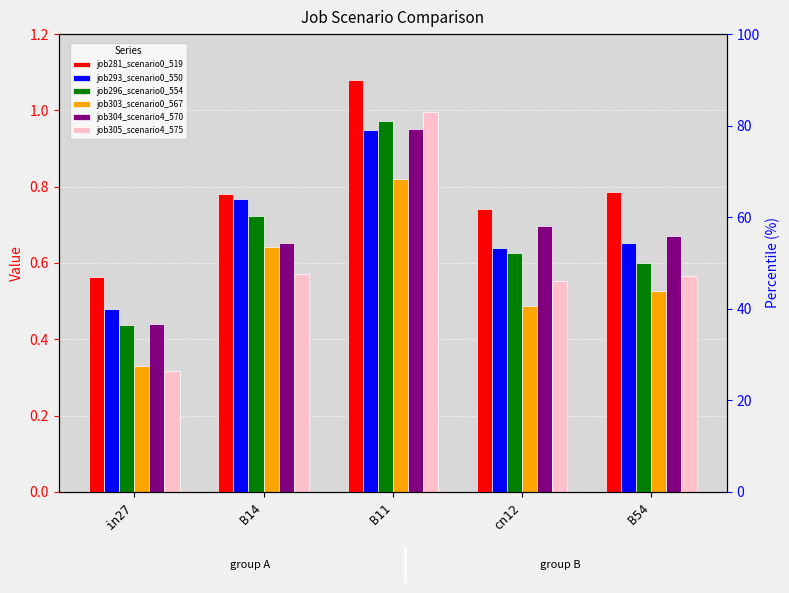

Which series has the largest range (max minus min)?

job305_scenario4_575